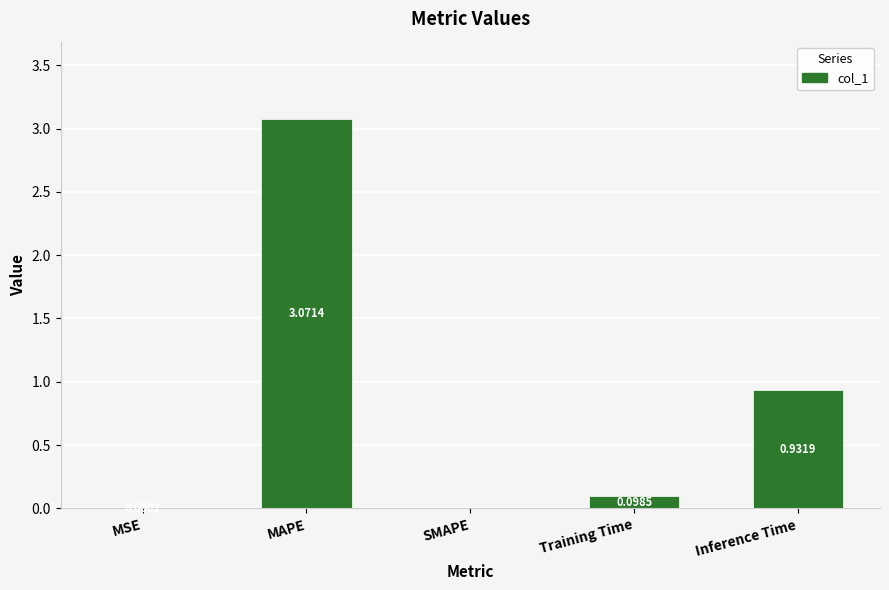

Which label corresponds to the largest value in the chart?

MAPE